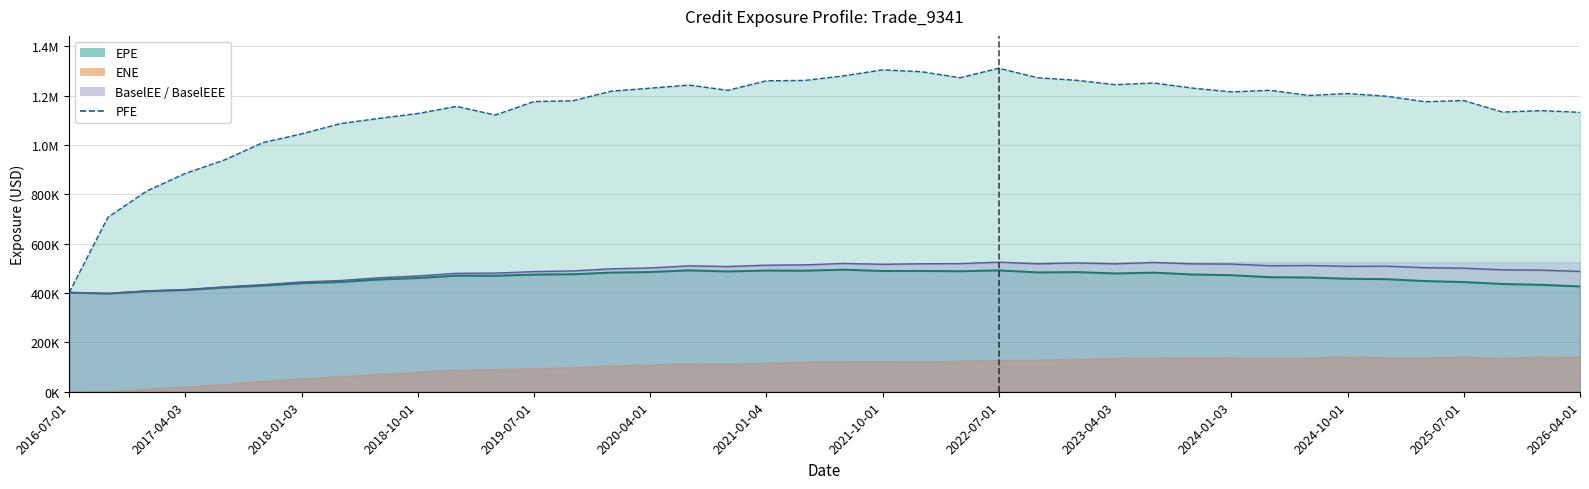

How many lines are shown in the chart?

3